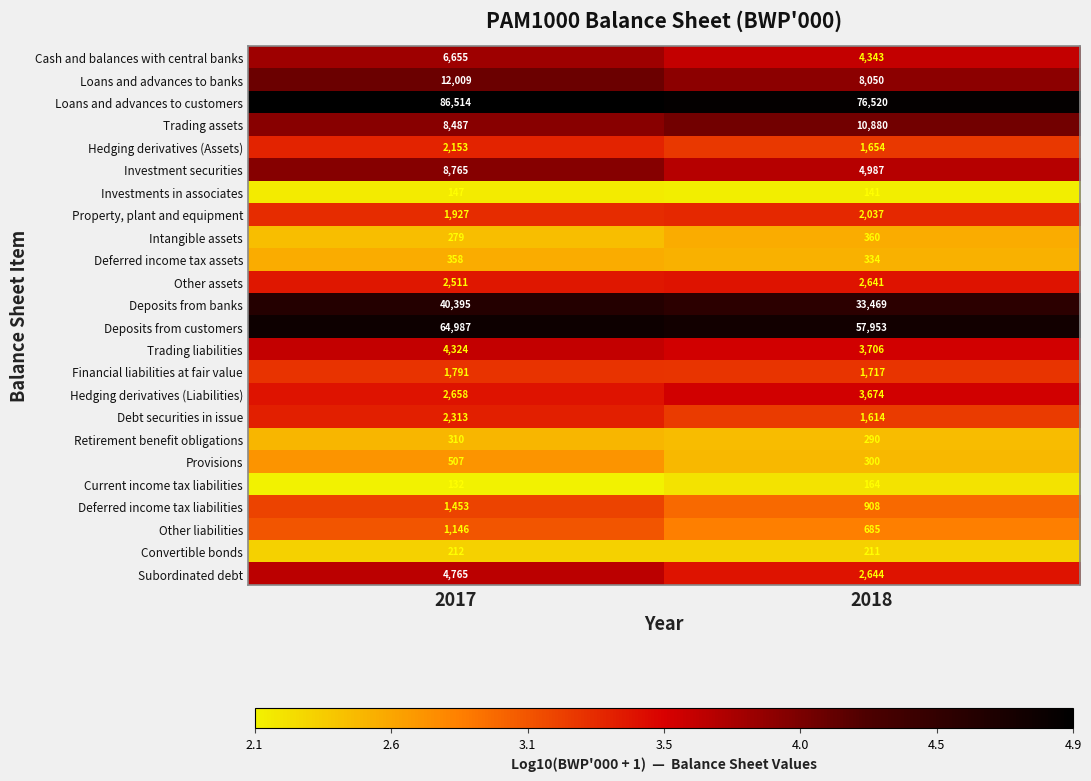

Is the value of Deferred income tax assets at 2017 greater than the value of Deferred income tax liabilities at 2017?

No